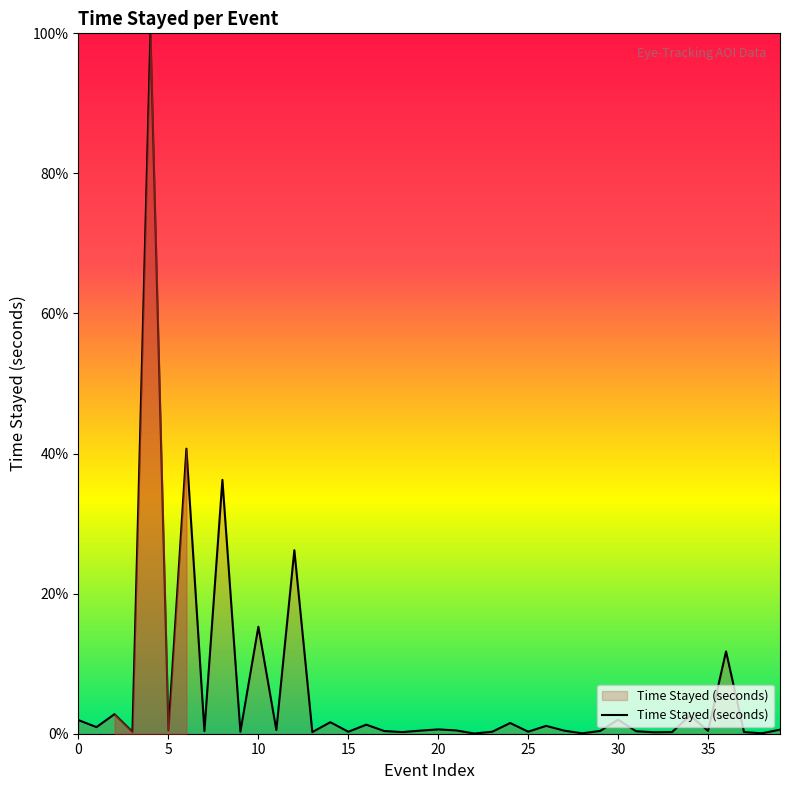

What is the difference between the maximum and minimum values?

100.0